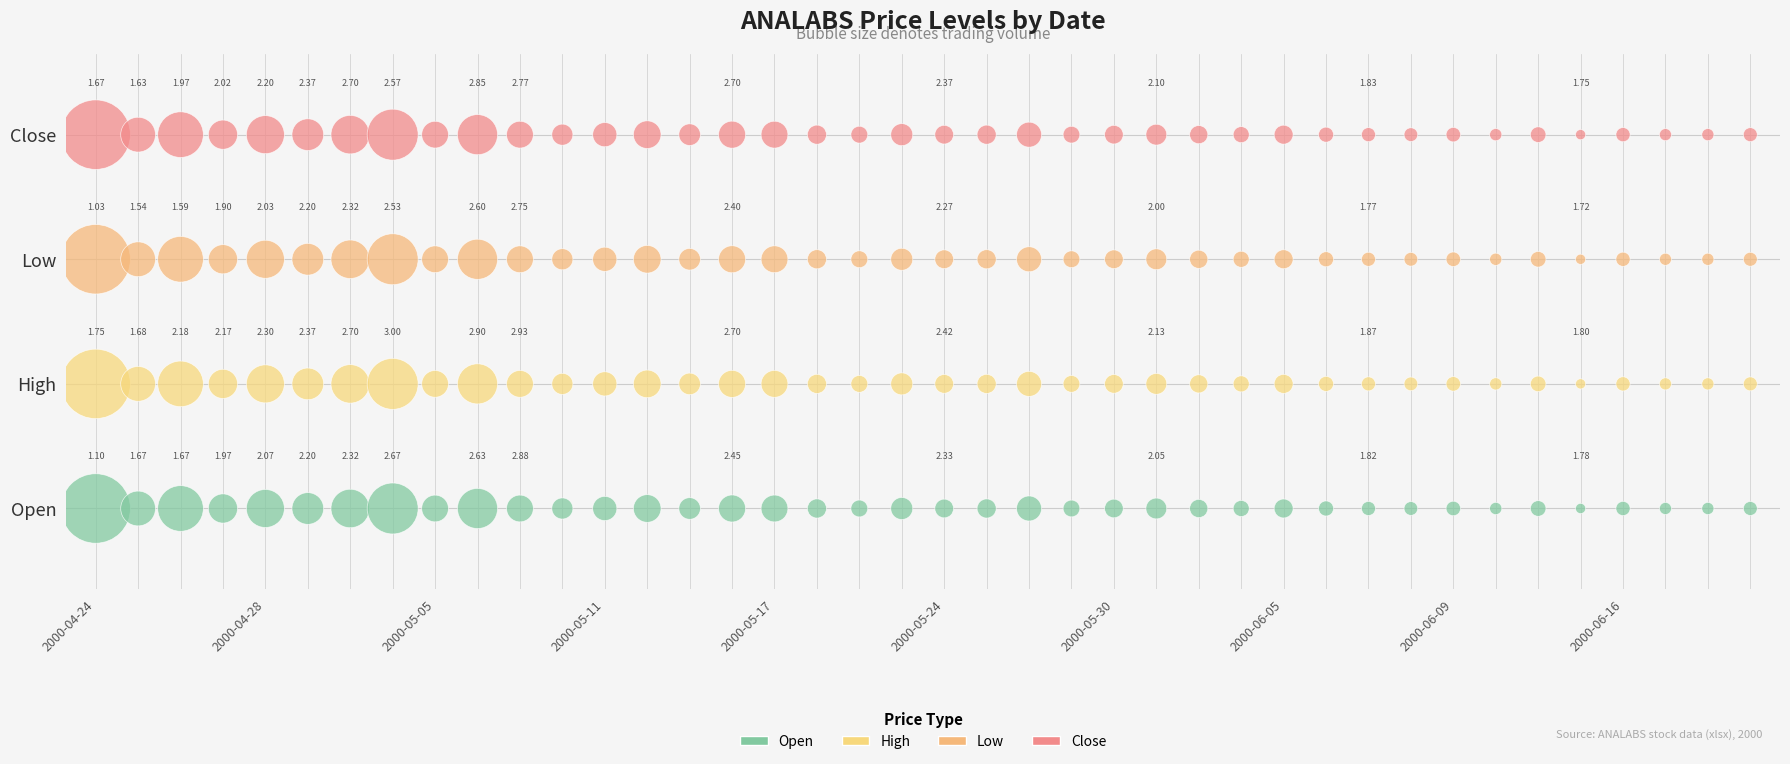

Which series reaches the minimum Y coordinate?

Open